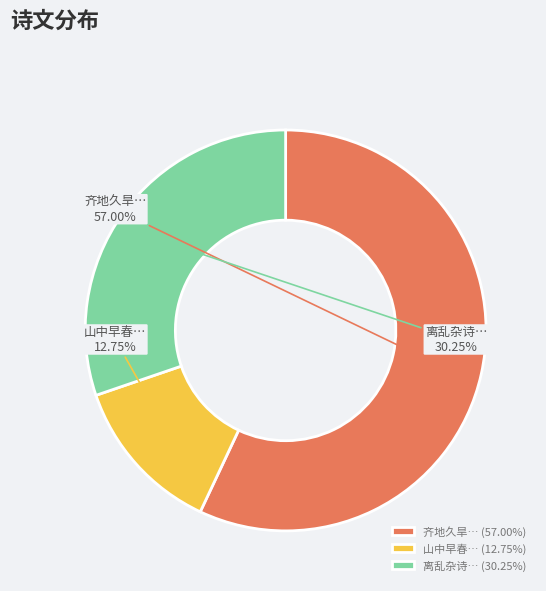

Between 齐地久旱… and 山中早春…, which is larger?

齐地久旱…